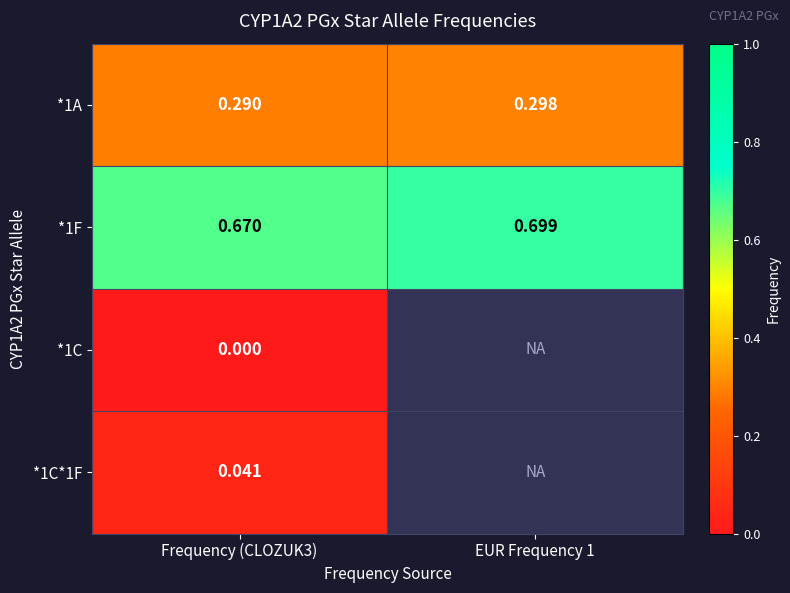

What is the spread (max minus min) of values at Frequency (CLOZUK3)?

0.7